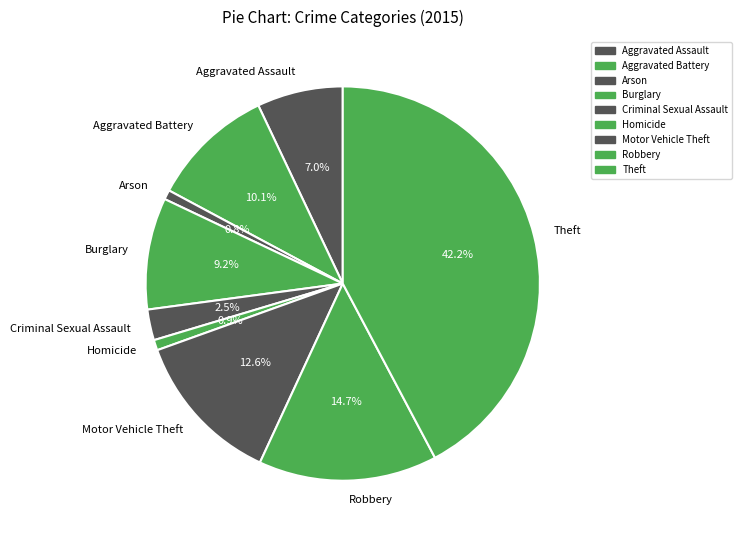

Which category has the biggest portion of the pie?

Theft